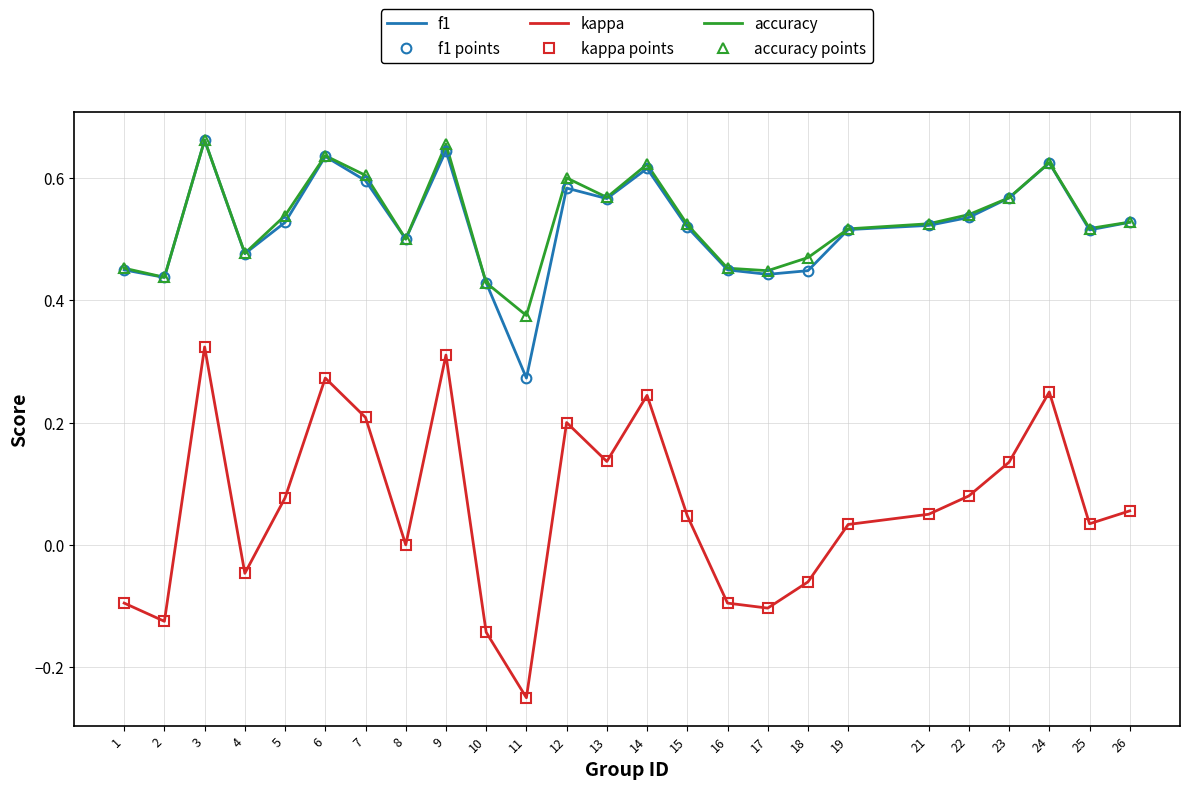

Reading left to right, list all the values displayed in this chart.

f1: 1=0.4	2=0.4	3=0.7	4=0.5	5=0.5	6=0.6	7=0.6	8=0.5	9=0.6	10=0.4	11=0.3	12=0.6	13=0.6	14=0.6	15=0.5	16=0.4	17=0.4	18=0.4	19=0.5	21=0.5	22=0.5	23=0.6	24=0.6	25=0.5	26=0.5
f1 points: 1=0.4	2=0.4	3=0.7	4=0.5	5=0.5	6=0.6	7=0.6	8=0.5	9=0.6	10=0.4	11=0.3	12=0.6	13=0.6	14=0.6	15=0.5	16=0.4	17=0.4	18=0.4	19=0.5	21=0.5	22=0.5	23=0.6	24=0.6	25=0.5	26=0.5
kappa: 1=-0.1	2=-0.1	3=0.3	4=-0.0	5=0.1	6=0.3	7=0.2	8=0.0	9=0.3	10=-0.1	11=-0.2	12=0.2	13=0.1	14=0.2	15=0.0	16=-0.1	17=-0.1	18=-0.1	19=0.0	21=0.1	22=0.1	23=0.1	24=0.2	25=0.0	26=0.1
kappa points: 1=-0.1	2=-0.1	3=0.3	4=-0.0	5=0.1	6=0.3	7=0.2	8=0.0	9=0.3	10=-0.1	11=-0.2	12=0.2	13=0.1	14=0.2	15=0.0	16=-0.1	17=-0.1	18=-0.1	19=0.0	21=0.1	22=0.1	23=0.1	24=0.2	25=0.0	26=0.1
accuracy: 1=0.5	2=0.4	3=0.7	4=0.5	5=0.5	6=0.6	7=0.6	8=0.5	9=0.7	10=0.4	11=0.4	12=0.6	13=0.6	14=0.6	15=0.5	16=0.5	17=0.4	18=0.5	19=0.5	21=0.5	22=0.5	23=0.6	24=0.6	25=0.5	26=0.5
accuracy points: 1=0.5	2=0.4	3=0.7	4=0.5	5=0.5	6=0.6	7=0.6	8=0.5	9=0.7	10=0.4	11=0.4	12=0.6	13=0.6	14=0.6	15=0.5	16=0.5	17=0.4	18=0.5	19=0.5	21=0.5	22=0.5	23=0.6	24=0.6	25=0.5	26=0.5